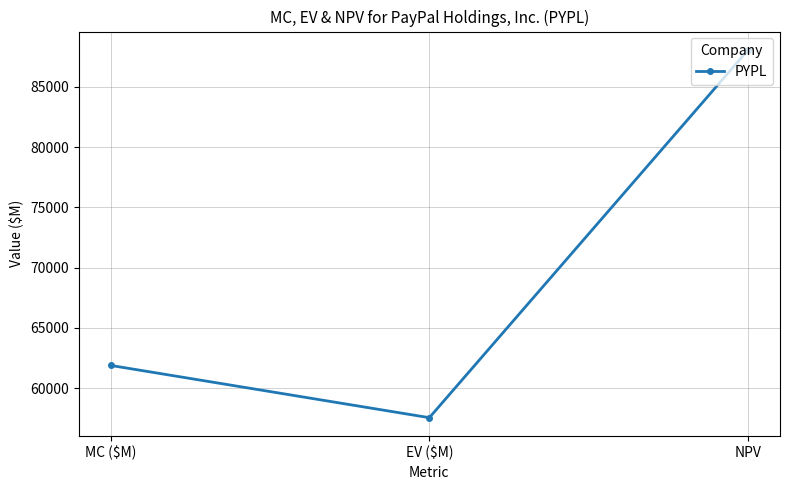

What is the label of the 2nd point from the right?

EV ($M)